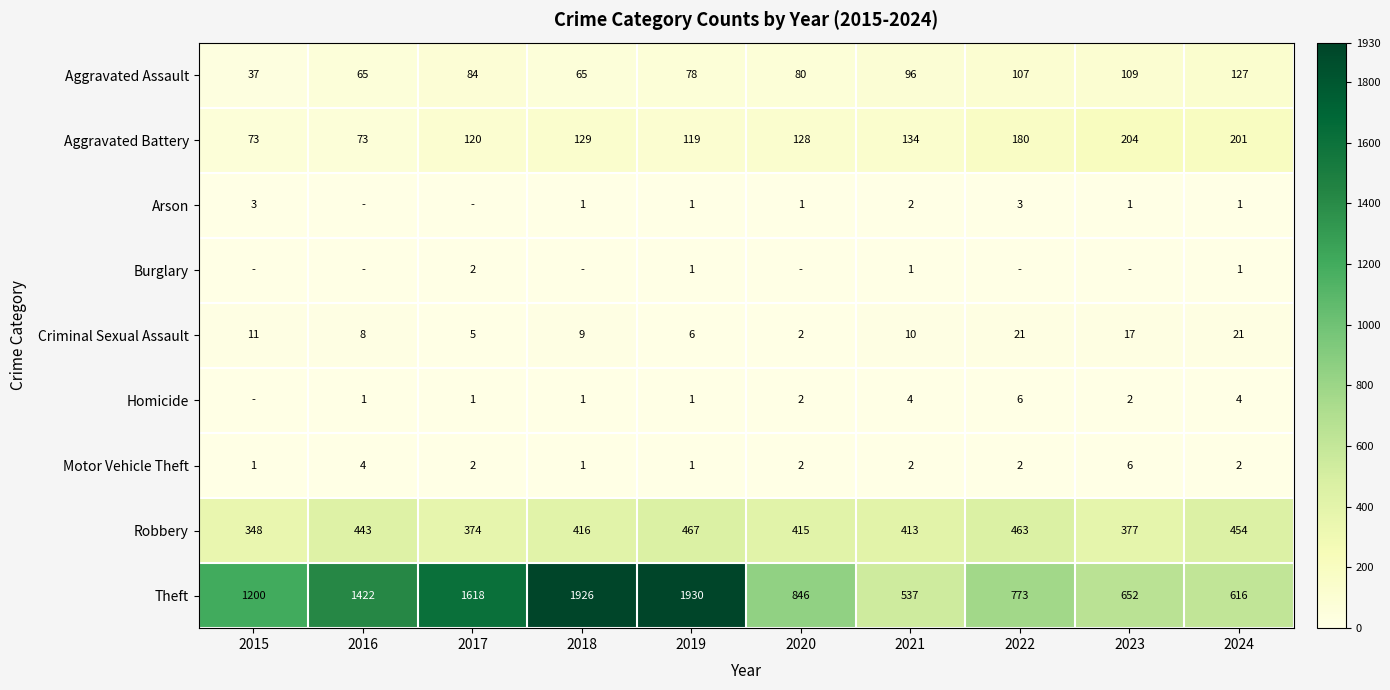

Count the number of categories in the chart.

10